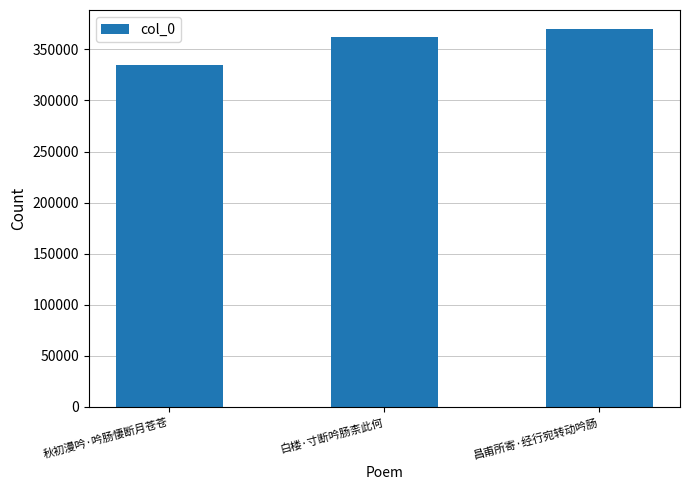

How many data points are less than 362258?

1